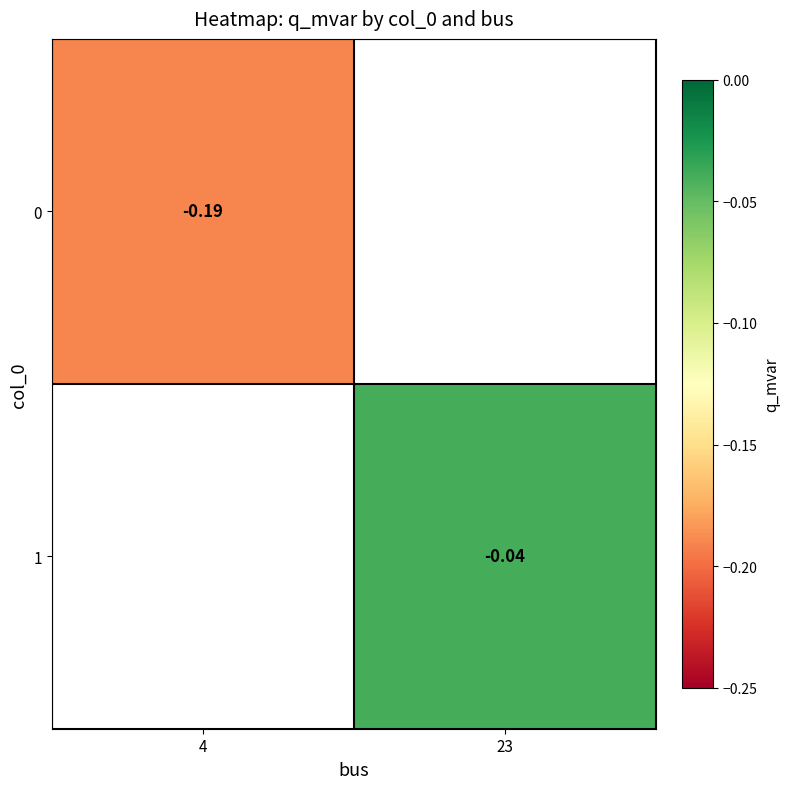

Rank the series by their maximum value, from lowest to highest.

0, 1